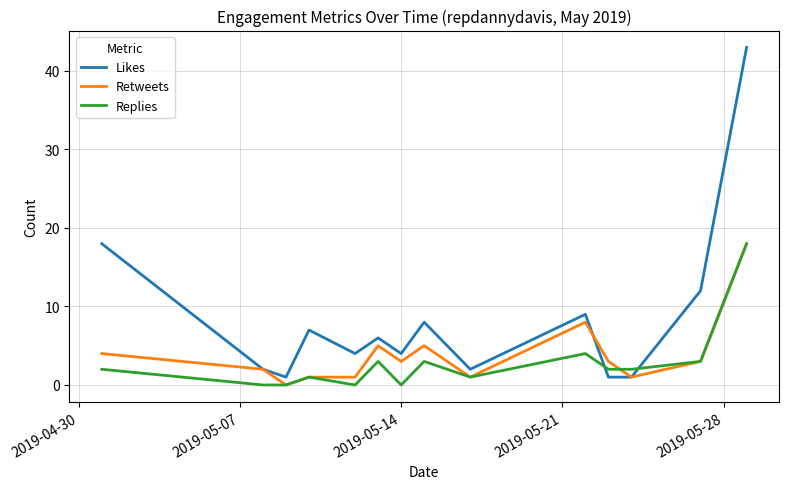

What is the highest value of the Replies series?

18